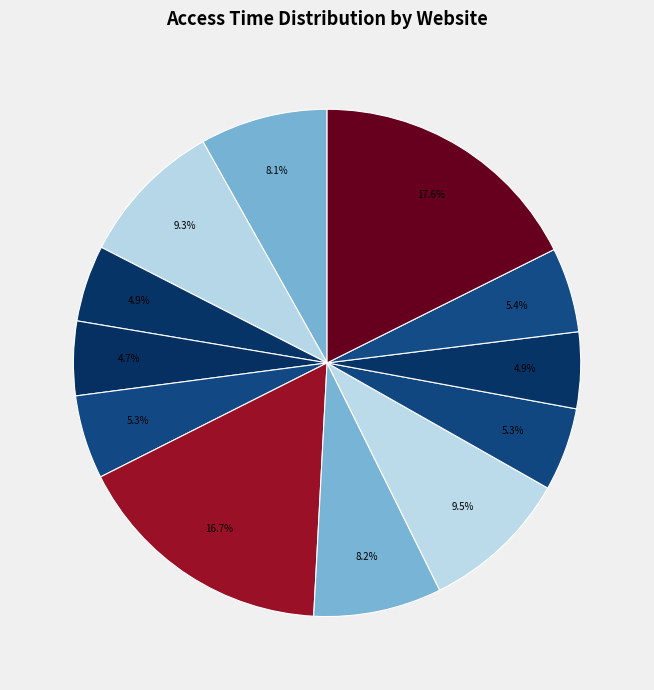

Count the number of slices in the pie.

12